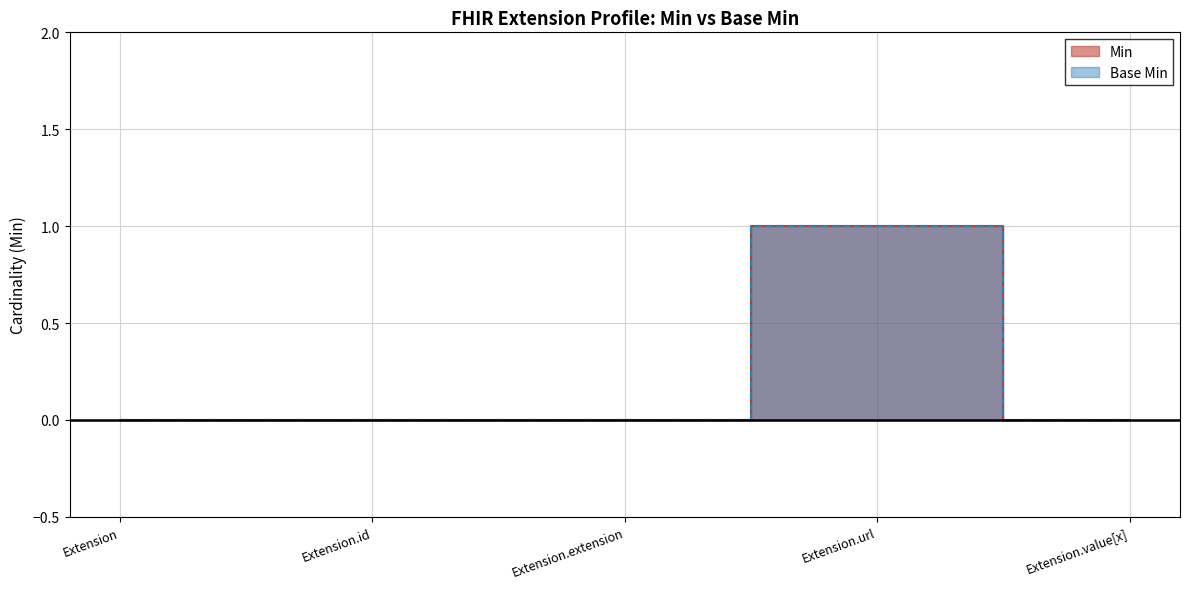

Which series changed the most between Extension.extension and Extension.url?

Min